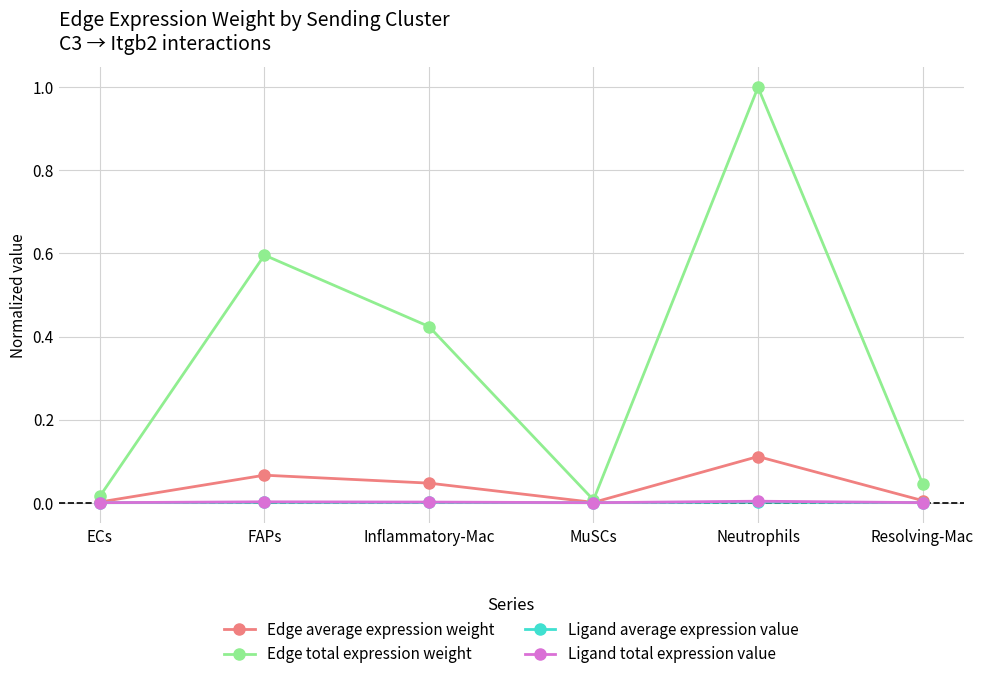

What position from the left is Neutrophils?

5